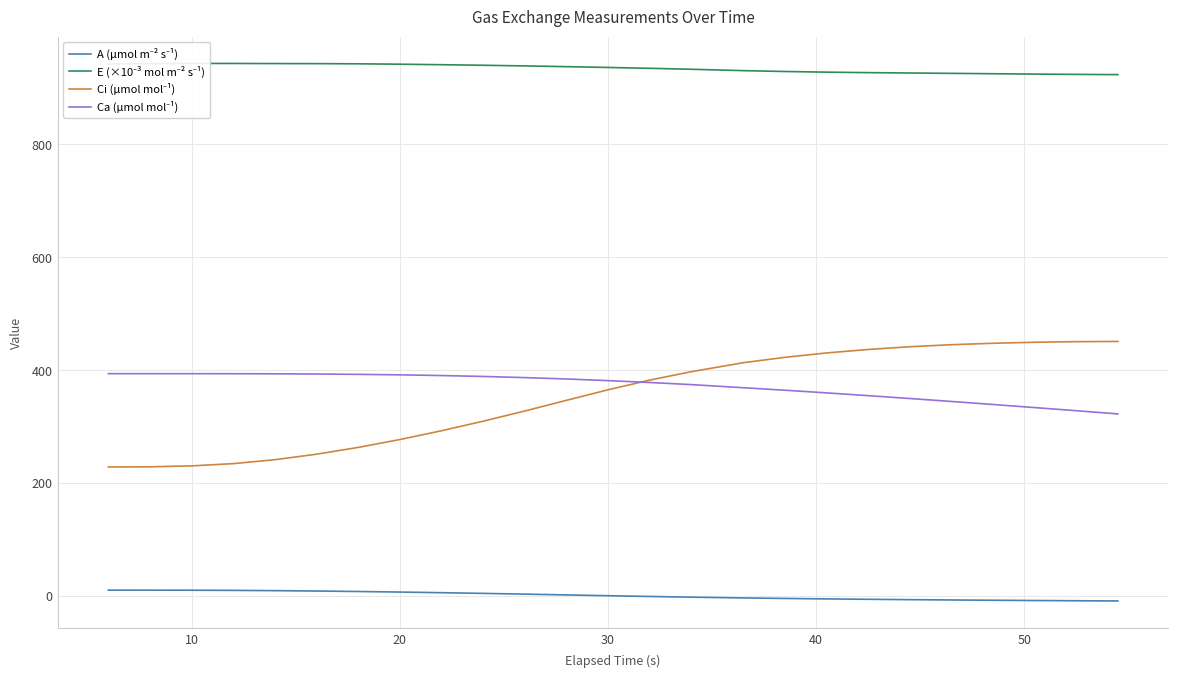

Reading right to left, list all the values displayed in this chart.

A (µmol m⁻² s⁻¹): -8.6	-8.2	-7.8	-7.3	-6.8	-6.3	-5.6	-4.9	-4.1	-3.2	-1.8	-0.6	0.7	2.1	3.5	4.8	6.1	7.2	8.2	9.0	9.7	10.2	10.4	10.6	10.6
E (×10⁻³ mol m⁻² s⁻¹): 923.2	923.6	924.2	924.8	925.5	926.1	926.8	927.6	928.7	930.3	932.7	934.4	935.9	937.3	938.7	939.8	940.8	941.7	942.4	942.7	942.8	943.0	943.0	942.7	942.1
Ci (µmol mol⁻¹): 450.9	450.5	449.4	447.6	445.1	441.5	436.6	430.5	422.7	413.2	397.3	382.4	365.2	346.5	327.7	309.6	292.7	277.2	263.2	251.3	241.5	234.6	230.6	228.9	228.6
Ca (µmol mol⁻¹): 322.6	328.2	333.8	339.3	344.6	349.8	354.9	359.8	364.5	369.0	374.5	378.2	381.5	384.4	386.9	388.9	390.5	391.7	392.6	393.2	393.6	393.7	393.8	393.8	393.8